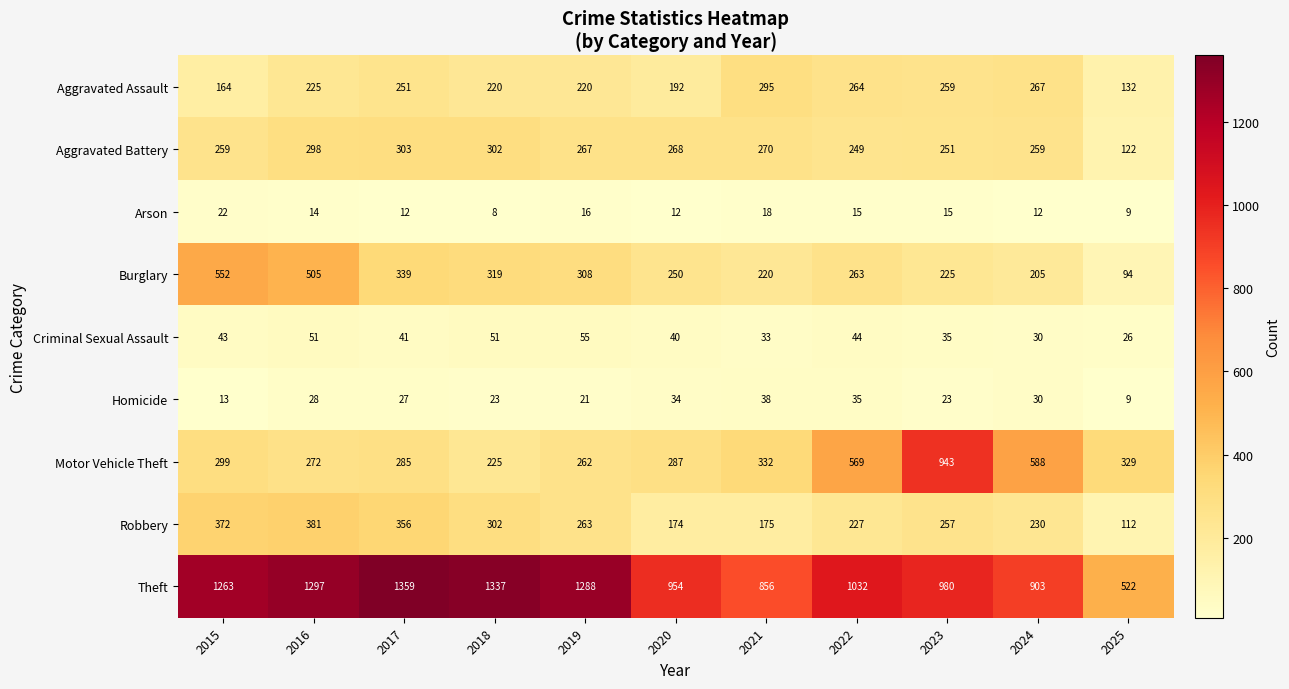

How many data points in Homicide are less than 27?

5